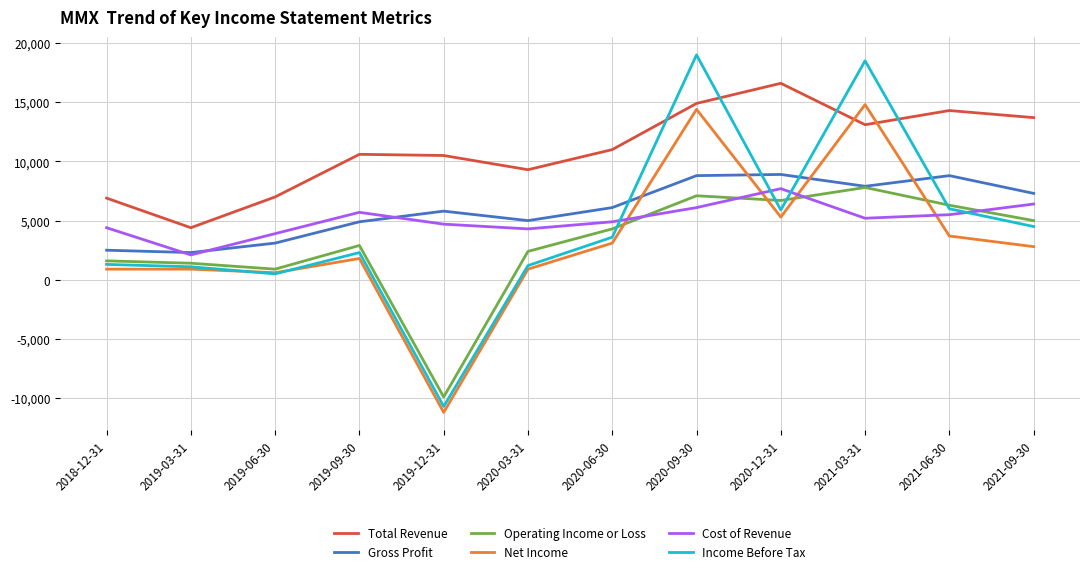

The value of Operating Income or Loss at 2020-03-31 is 2400. True or false?

True